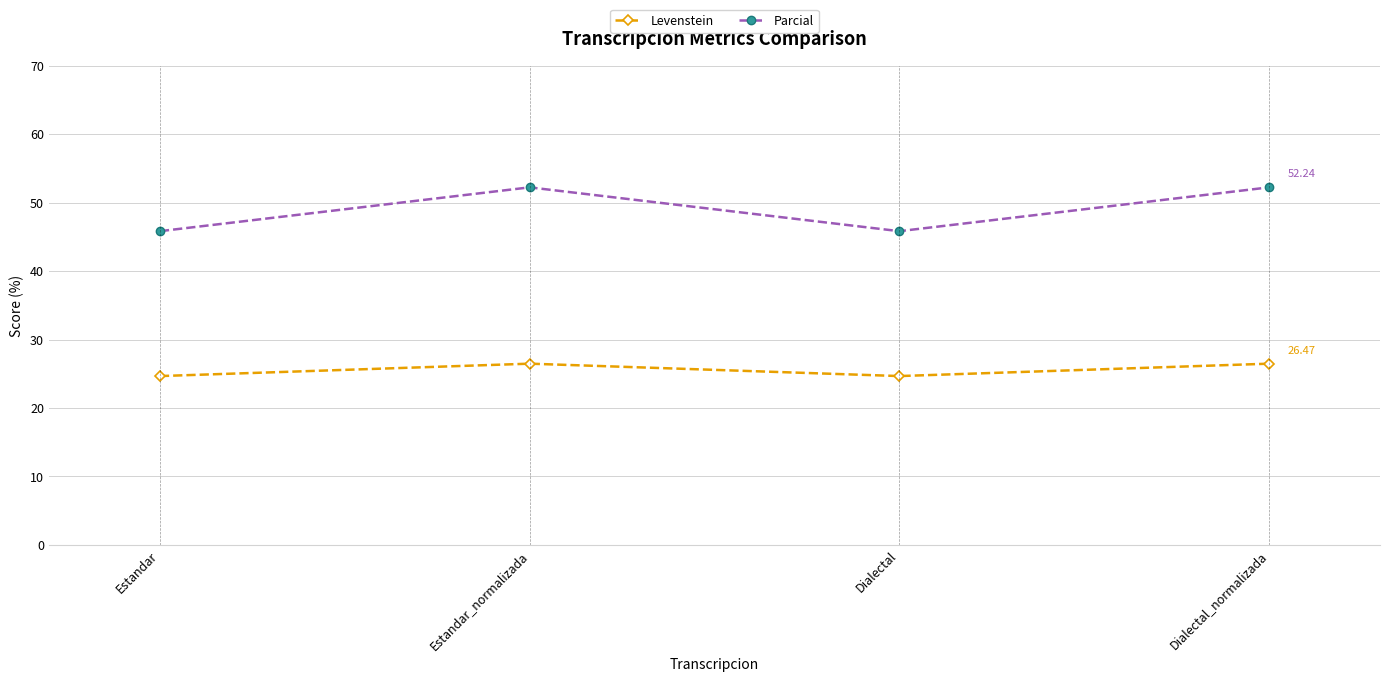

Is the value of Levenstein at Estandar_normalizada greater than the value of Parcial at Estandar?

No